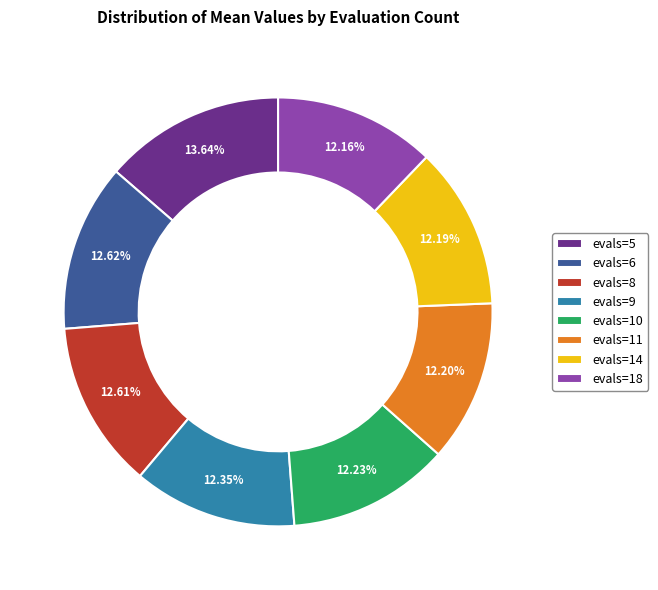

Is evals=14 the majority of the pie?

No